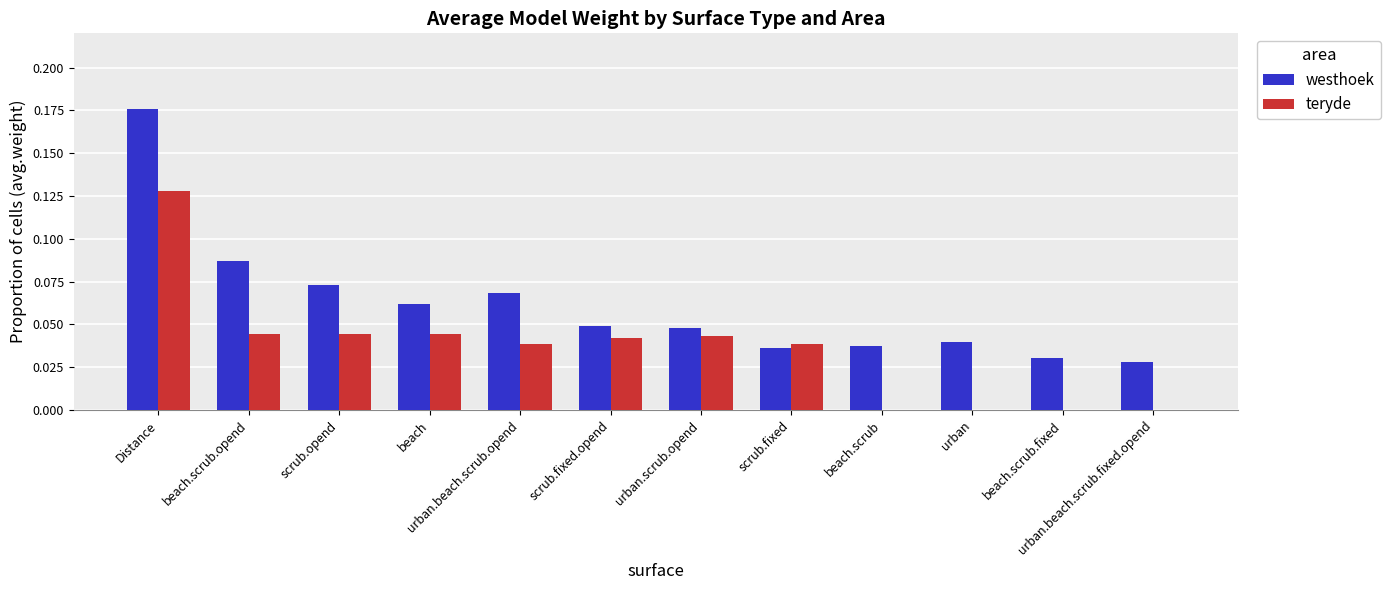

Is it true that teryde equals 0.0 at scrub.fixed.opend?

True